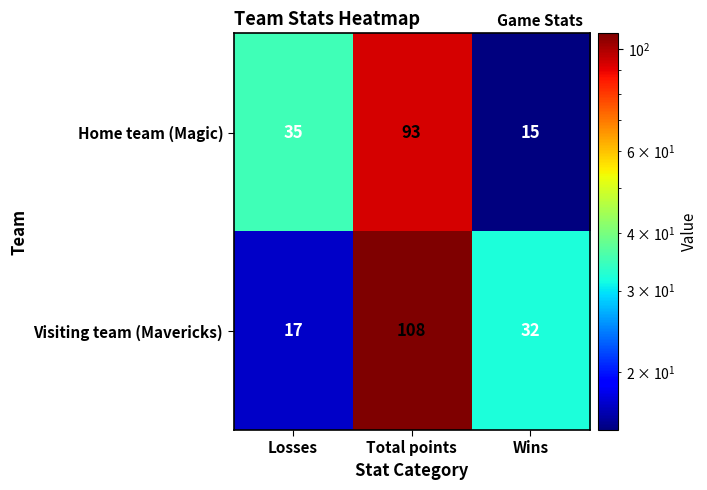

Reading right to left, extract all data points from this chart.

Home team (Magic): 15	93	35
Visiting team (Mavericks): 32	108	17